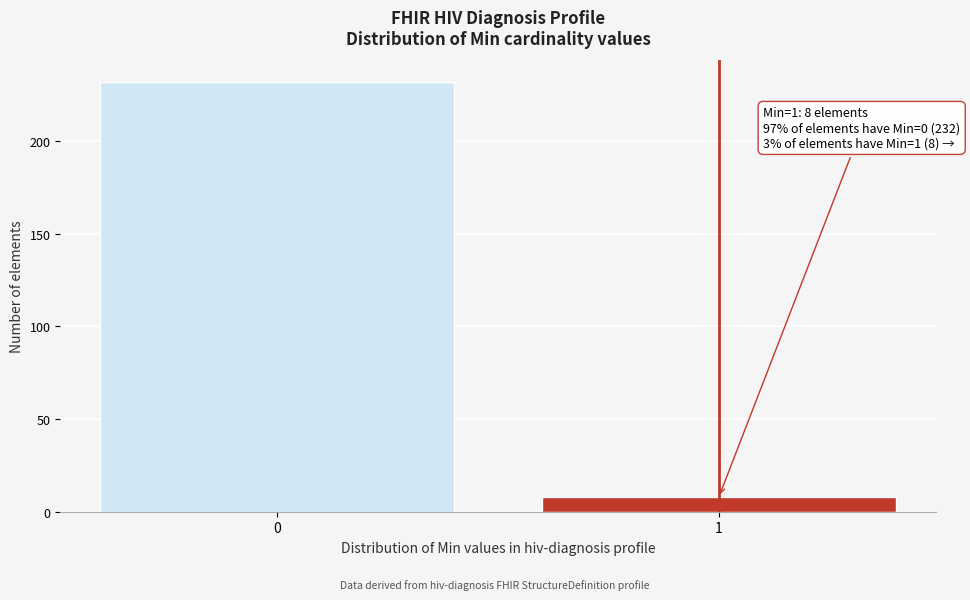

Reading left to right, list all the values displayed in this chart.

0=232	1=8